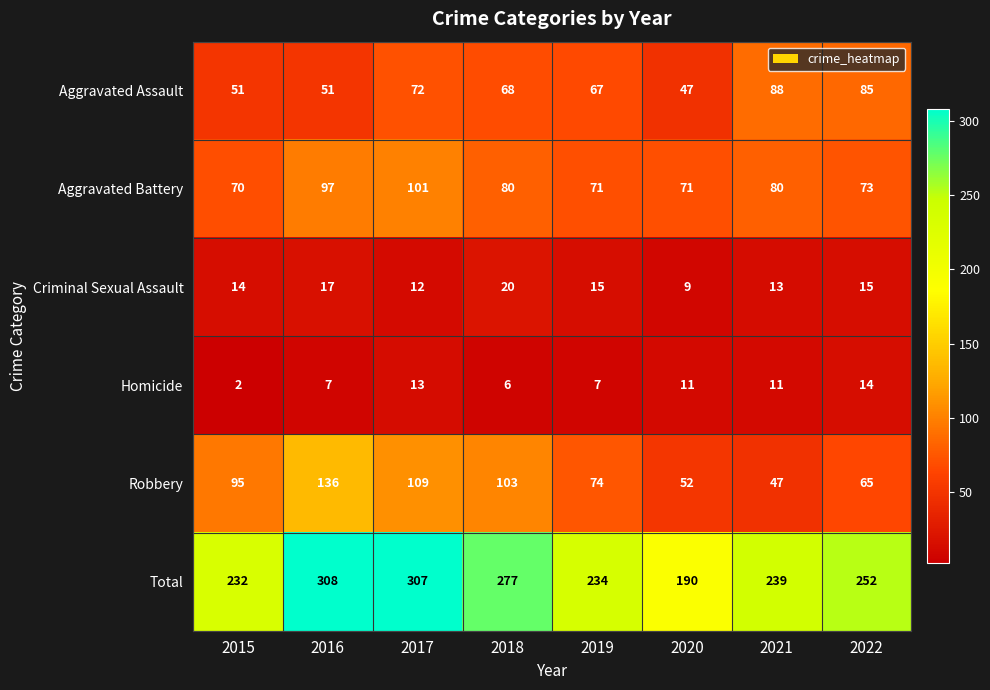

True or false: Aggravated Battery has a value of 70 at 2015.

True